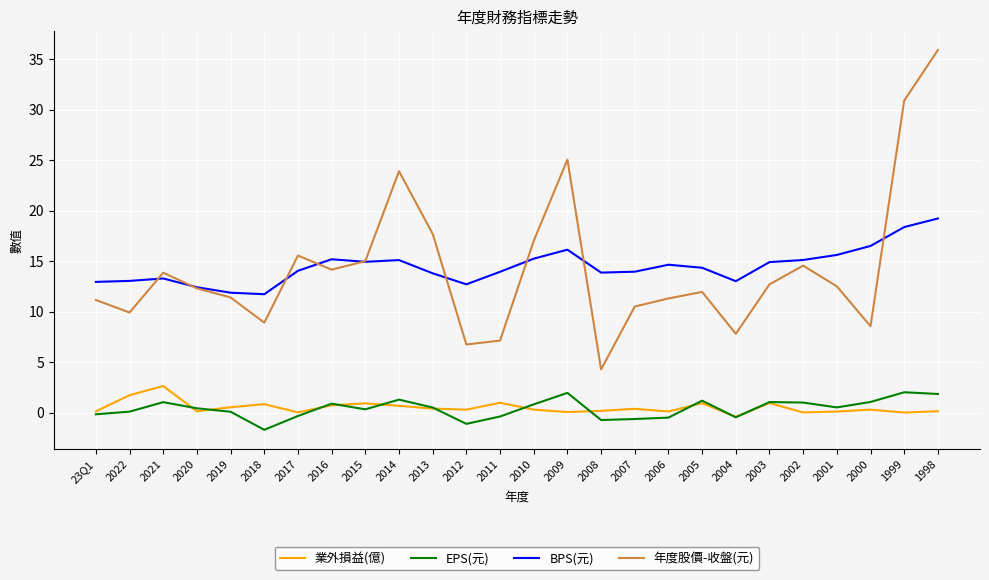

Read the 年度股價-收盤(元) value at 2015.

15.0